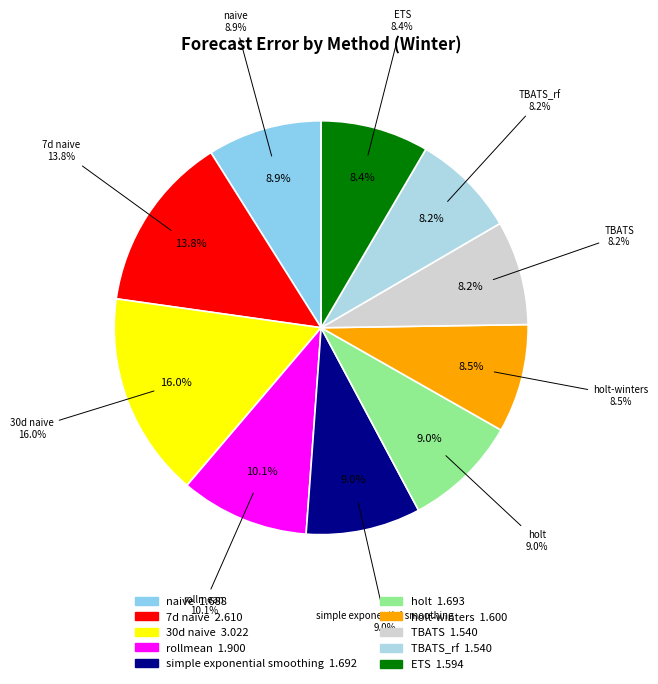

Is there a majority slice in this chart?

No